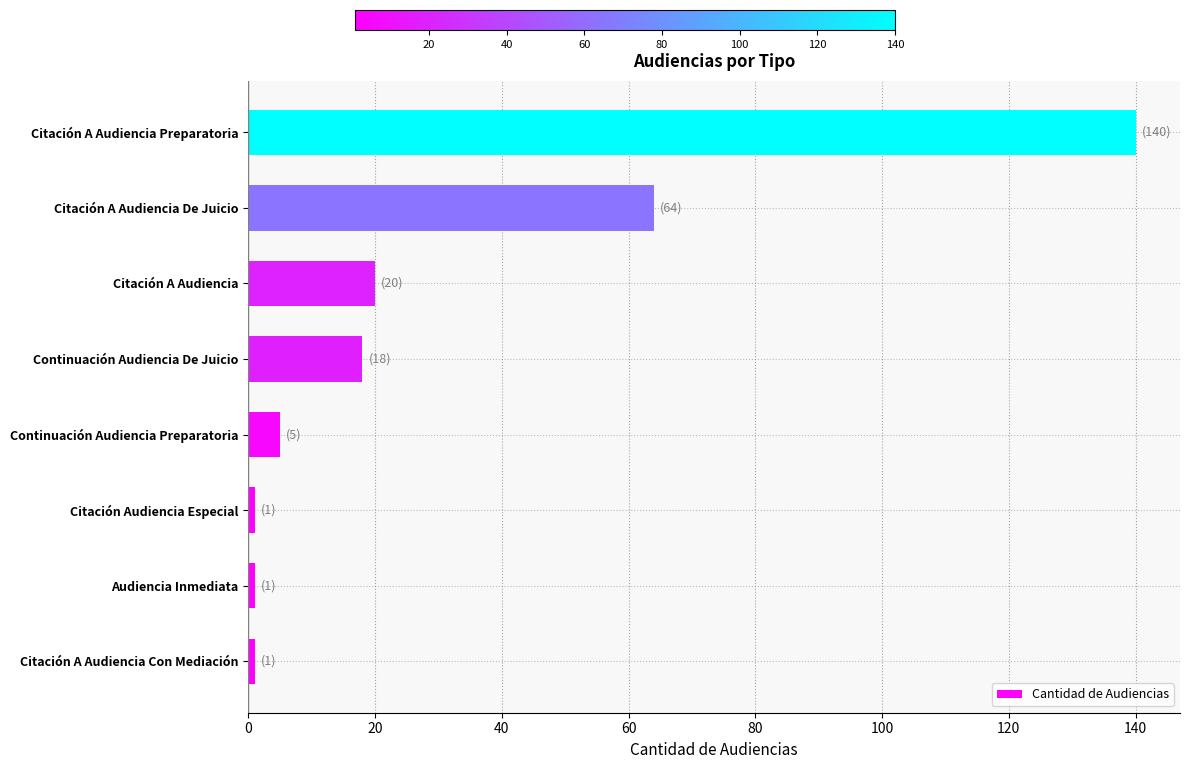

Reading bottom to top, extract all data points from this chart.

Citación A Audiencia Con Mediación=1	Audiencia Inmediata=1	Citación Audiencia Especial=1	Continuación Audiencia Preparatoria=5	Continuación Audiencia De Juicio=18	Citación A Audiencia=20	Citación A Audiencia De Juicio=64	Citación A Audiencia Preparatoria=140